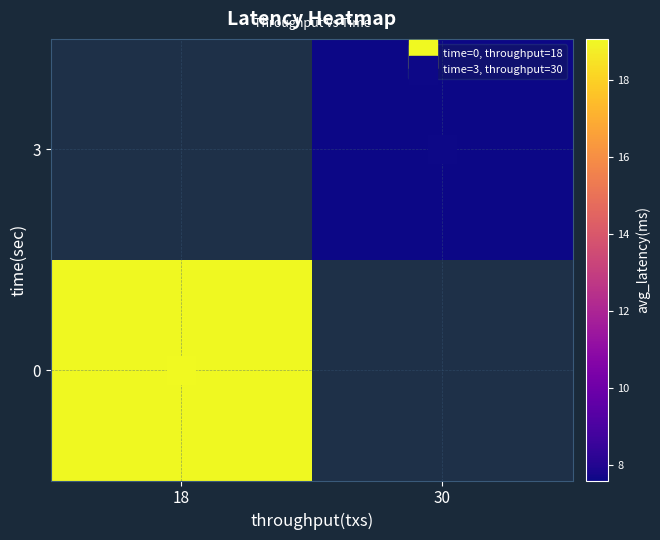

Read the 3 value at 30.

7.6